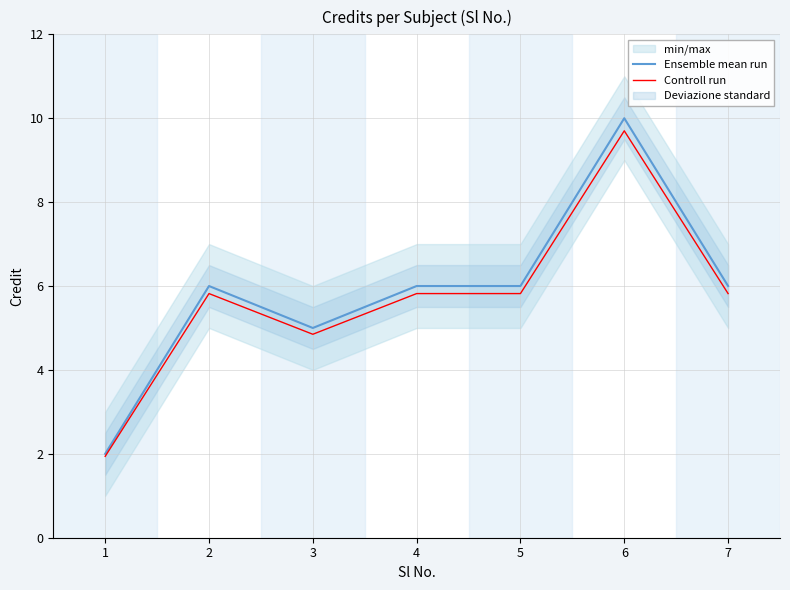

What is the approximate value of Ensemble mean run at 1?

2.0